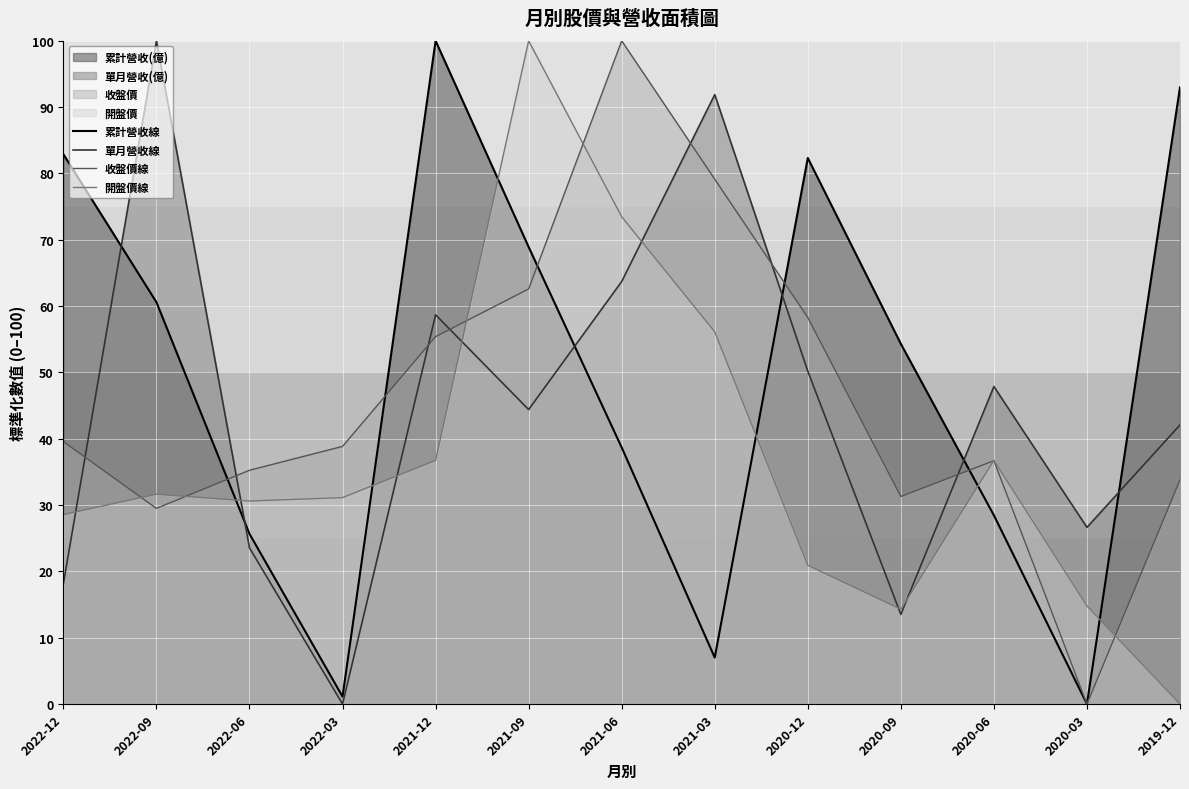

What is the label of the 1st point from the left?

2022-12